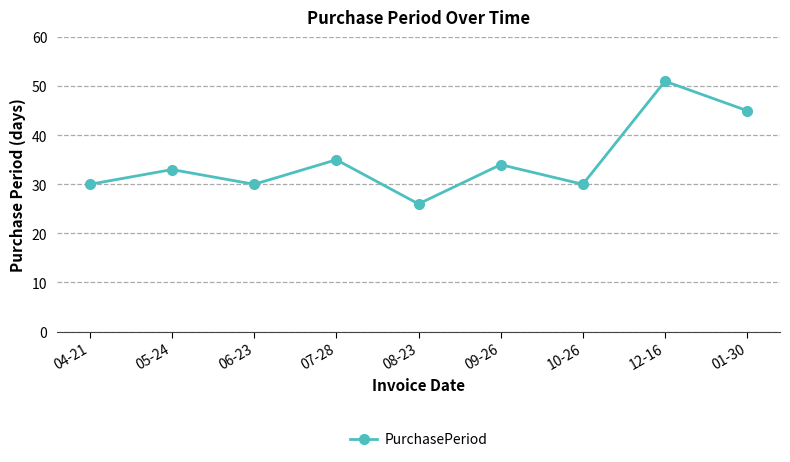

What is the change in value from 04-21 to 12-16?

+21